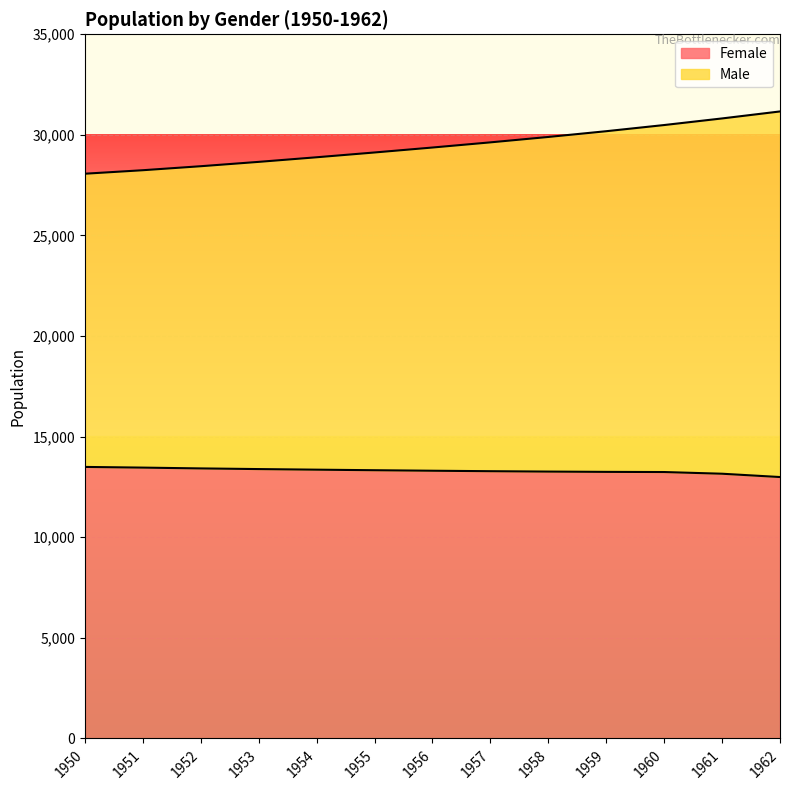

Reading left to right, list all the values displayed in this chart.

Female: 13496.0	13462.1	13422.1	13389.0	13359.6	13332.4	13306.9	13284.1	13264.5	13250.2	13242.3	13158.1	12993.3
Male: 28069.7	28243.6	28442.4	28658.7	28887.3	29125.4	29371.8	29628.0	29896.9	30182.8	30489.2	30817.6	31165.1